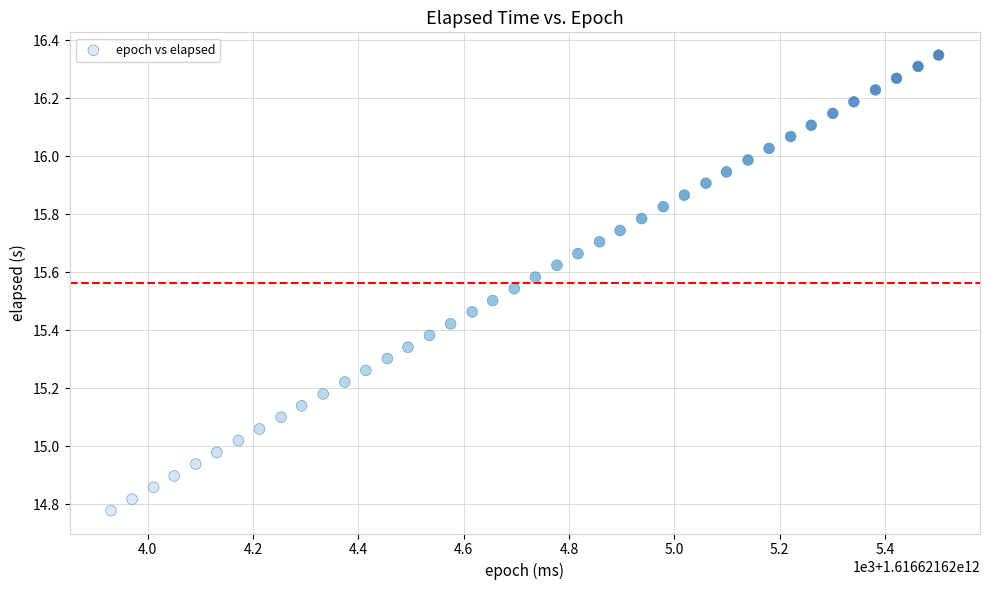

What is the range of X values (max minus min)?

1572.0